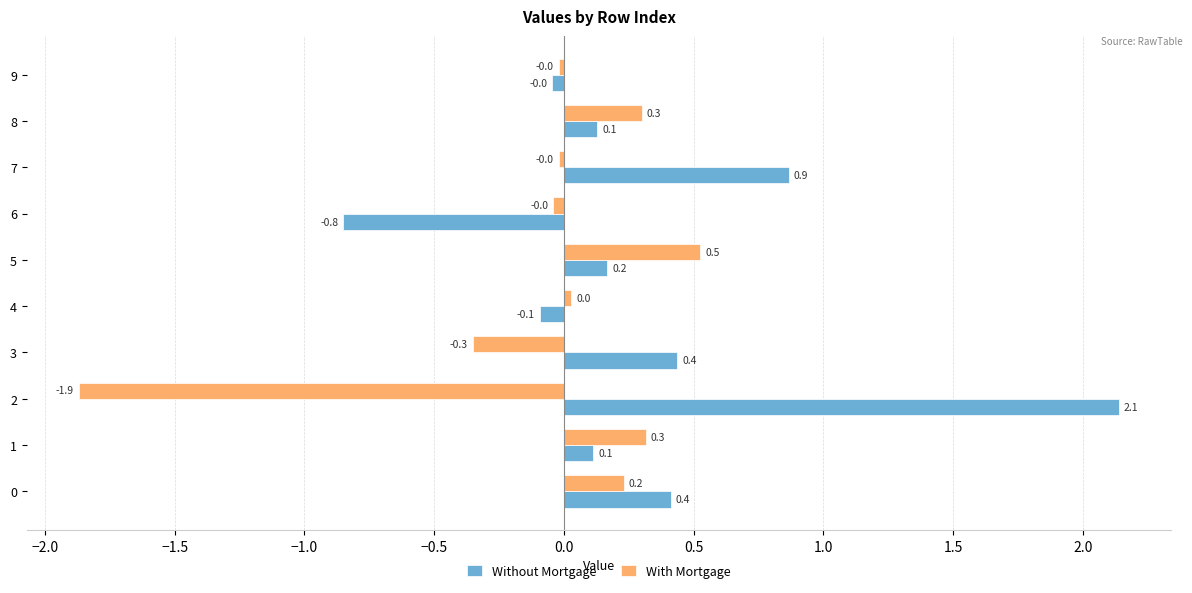

Which series has the widest spread of values?

Without Mortgage